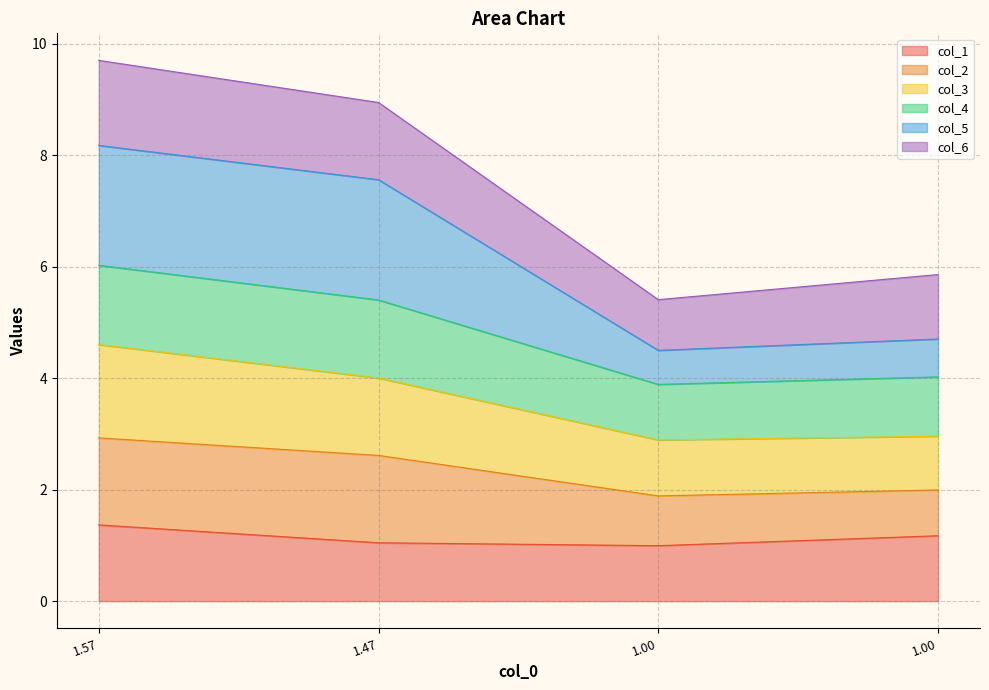

Does the chart have visible grid lines?

Yes